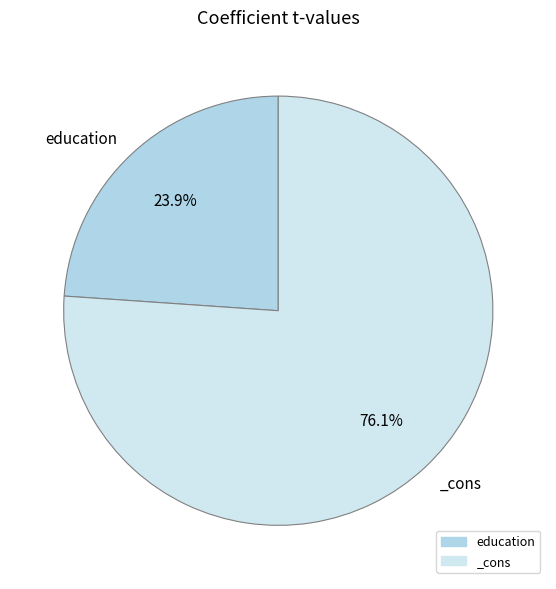

The education slice represents 37% of the pie. True or false?

False